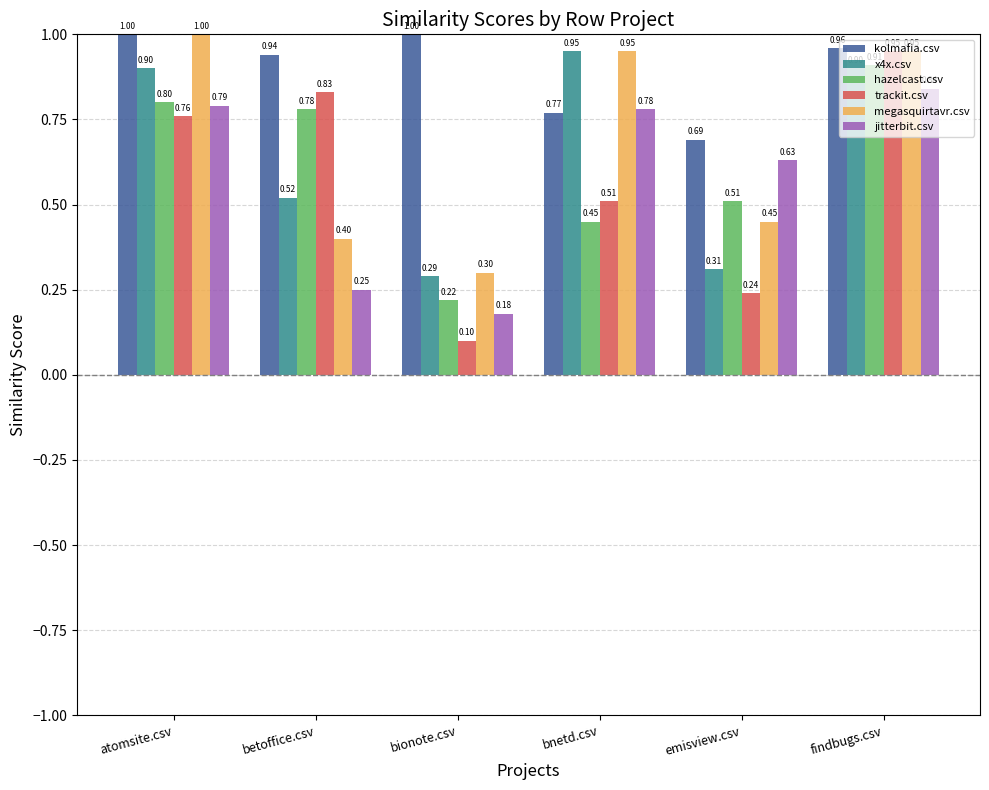

What is the difference between the highest and lowest values at bionote.csv?

0.9